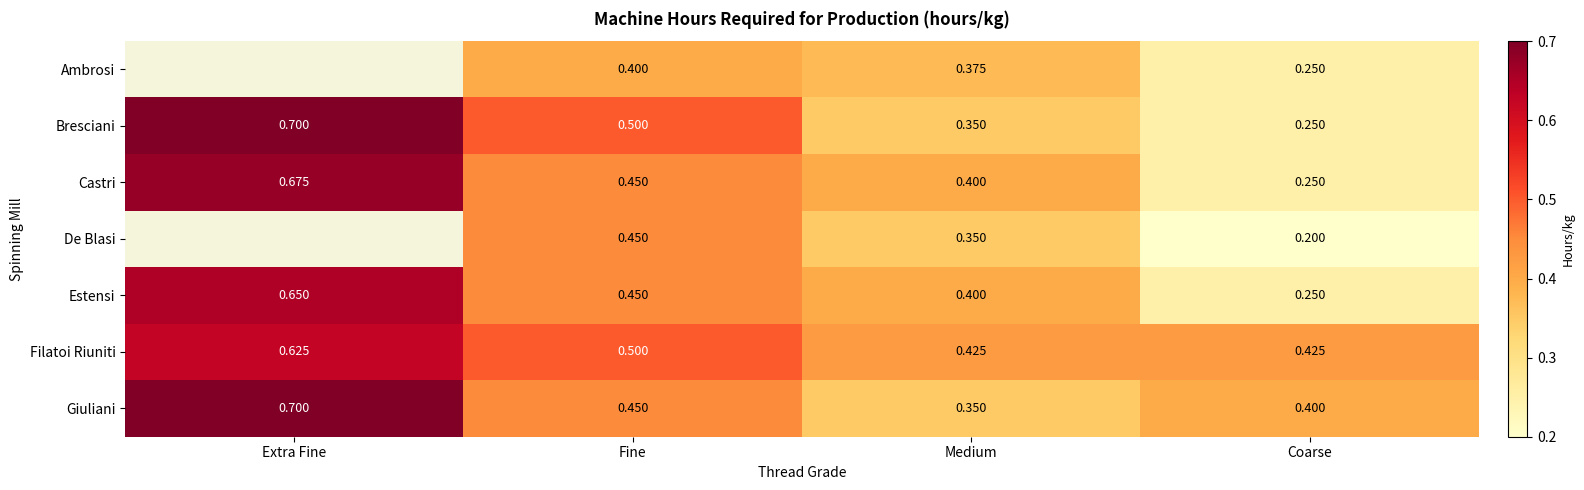

Which series changed the most between Fine and Medium?

Bresciani